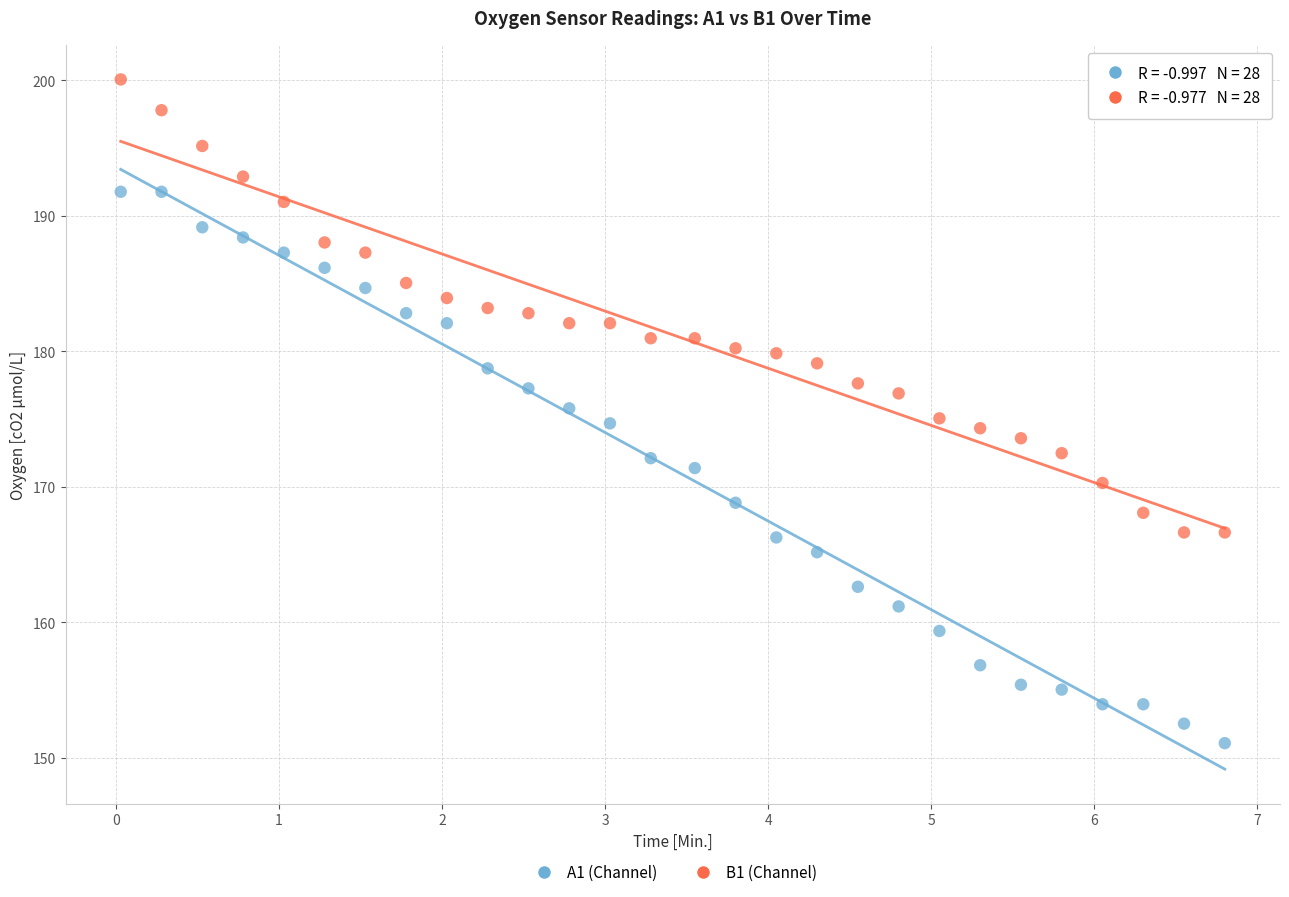

What are all the series names shown in the legend?

A1 (Channel), B1 (Channel)